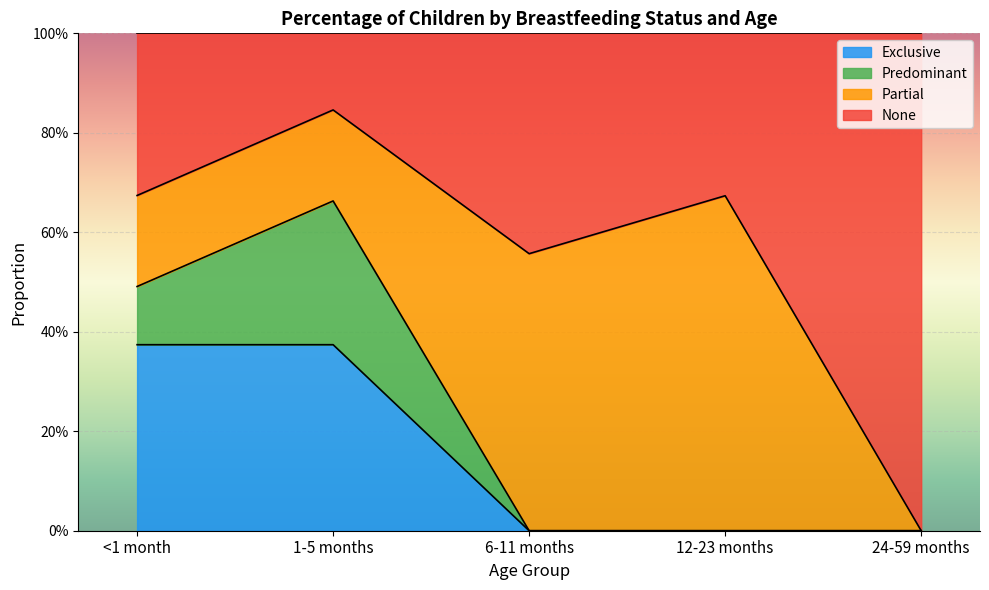

Which label corresponds to the largest value in the chart?

1-5 months